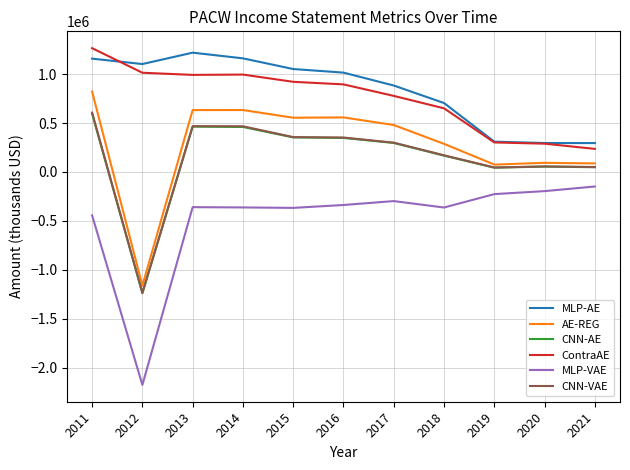

Is the value of MLP-VAE at 2021 greater than the value of MLP-AE at 2015?

No